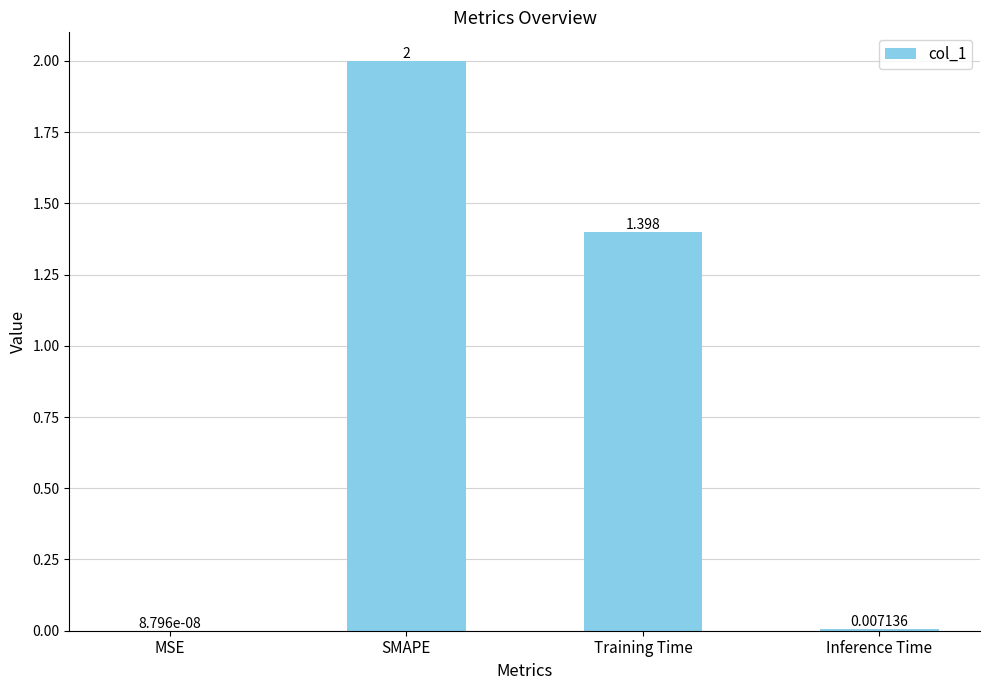

Where is the data nearest to the value 1?

Training Time